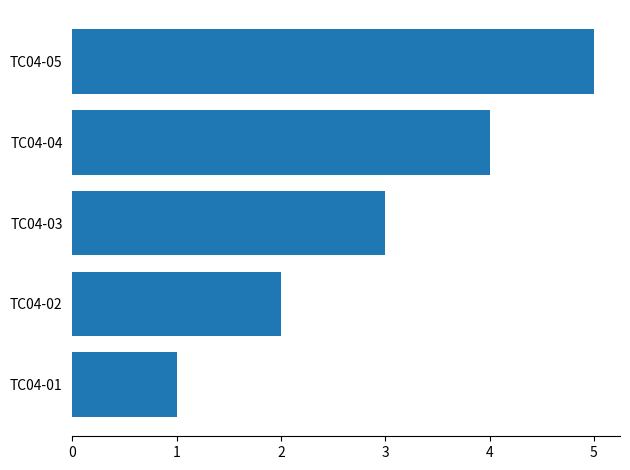

Which label corresponds to the largest value in the chart?

TC04-05